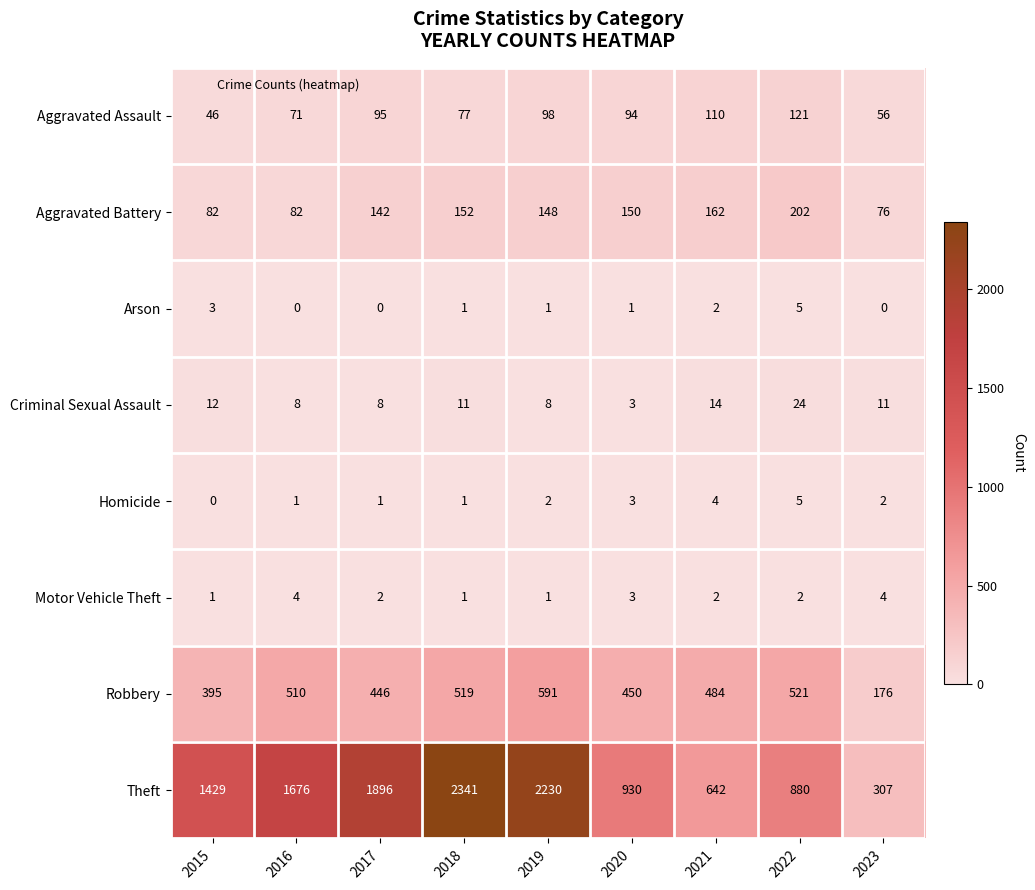

What is the sum of all Aggravated Battery values?

1196